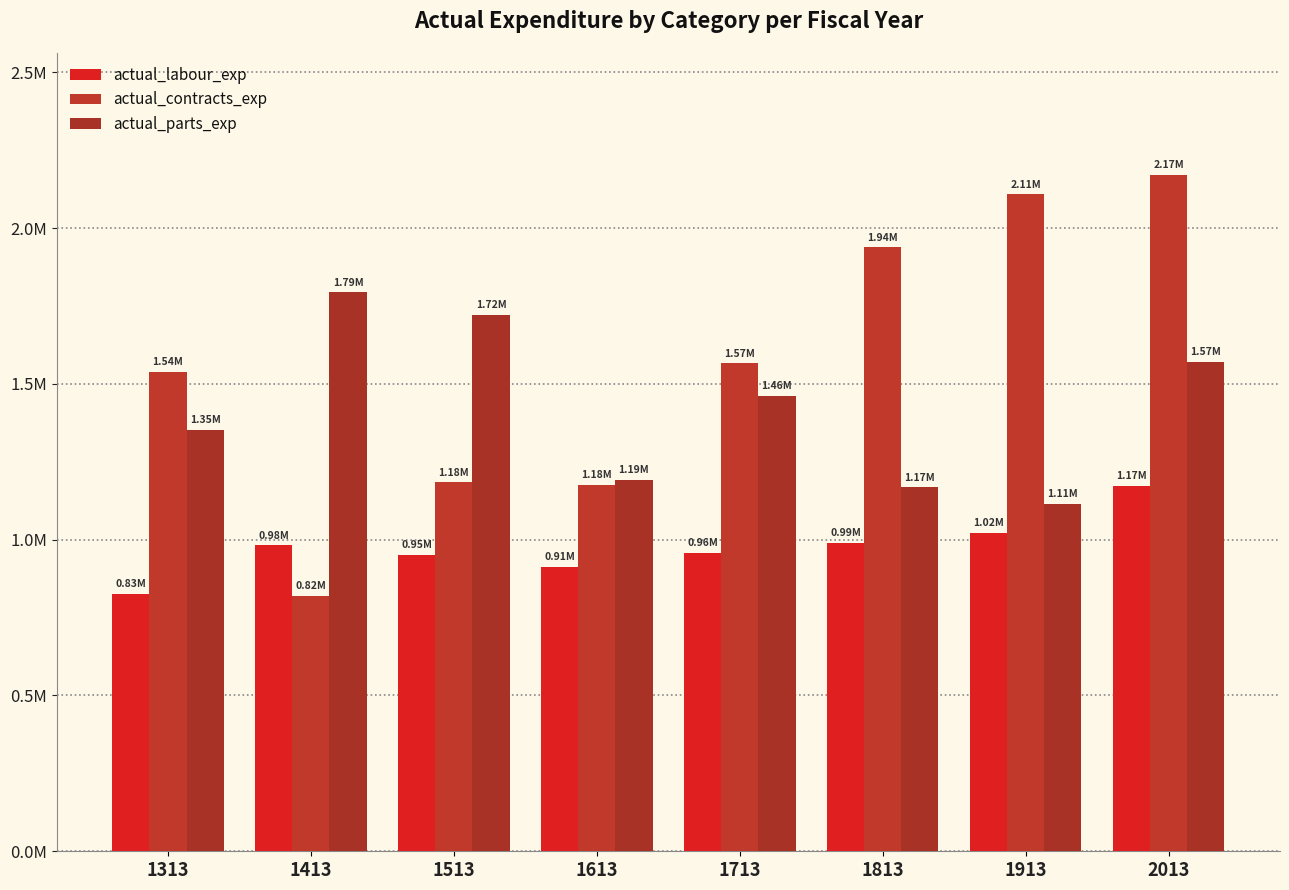

Are the bars horizontal?

No